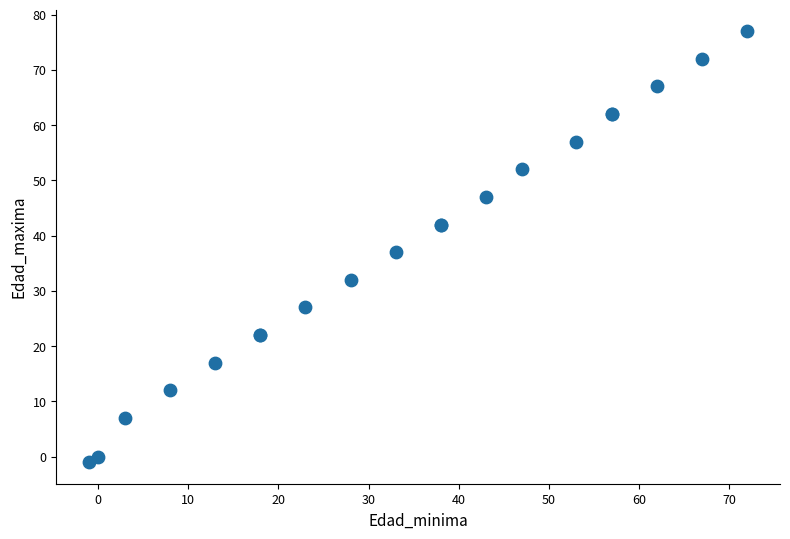

What Y value in the scatter plot is closest to 38?

37